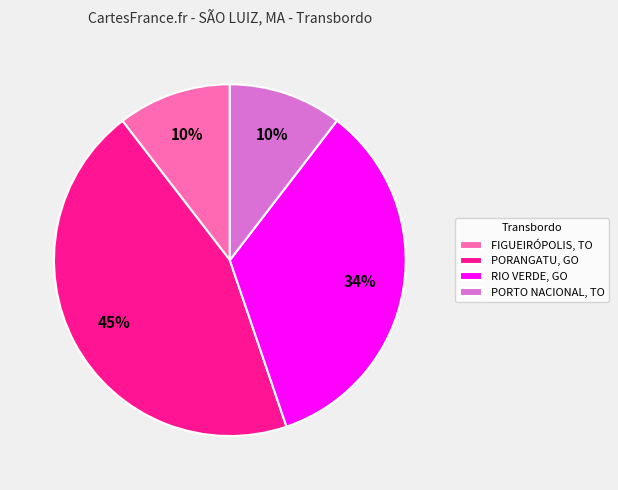

Does any single category account for the majority?

No